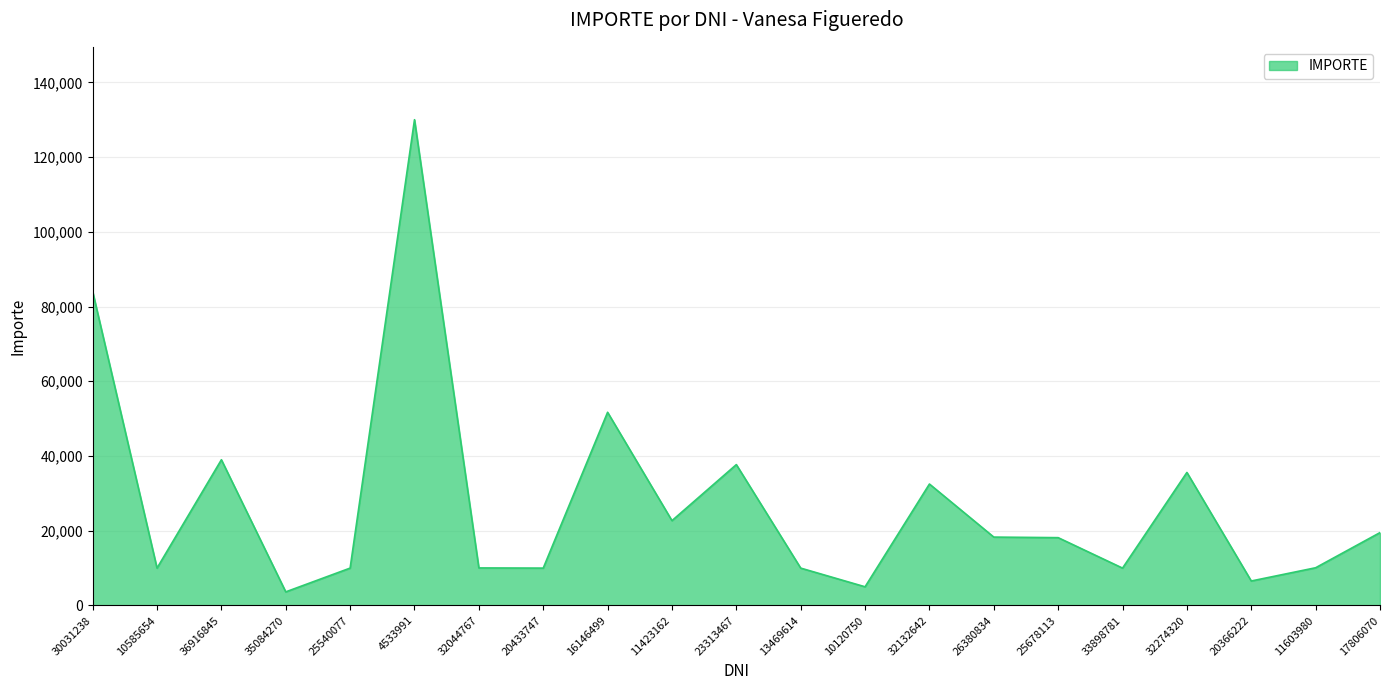

The chart shows a value of 37700 at 23313467. True or false?

True